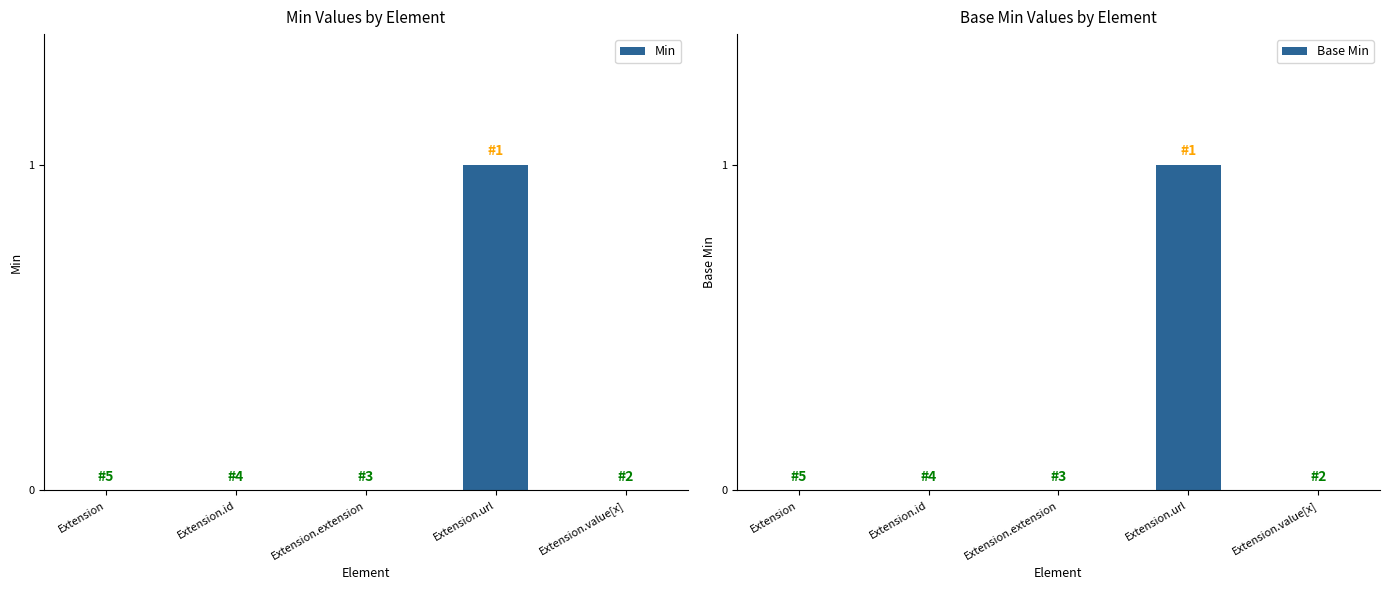

How many values in the Base Min series exceed 0?

1